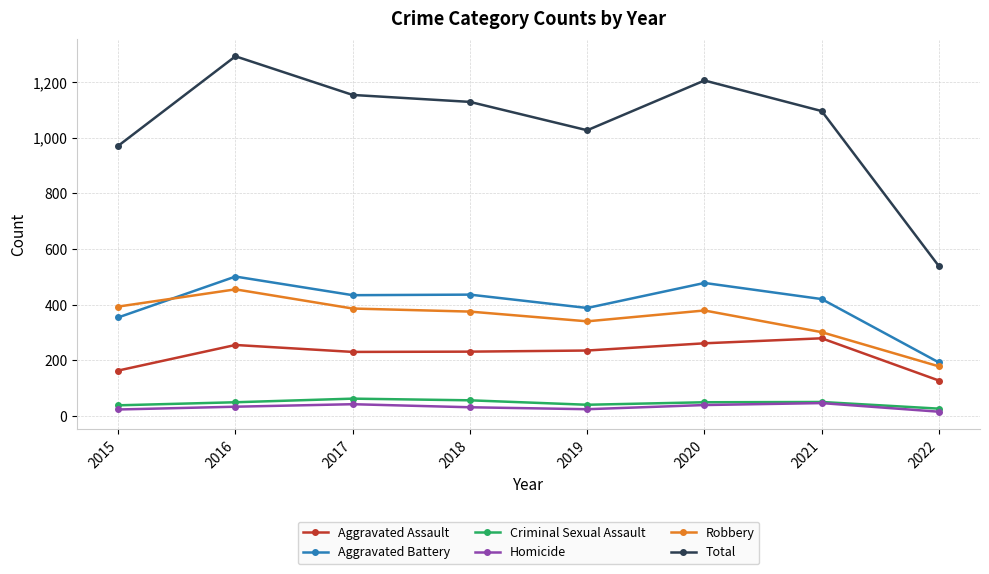

True or false: Robbery has more than 0 interior local peaks.

True